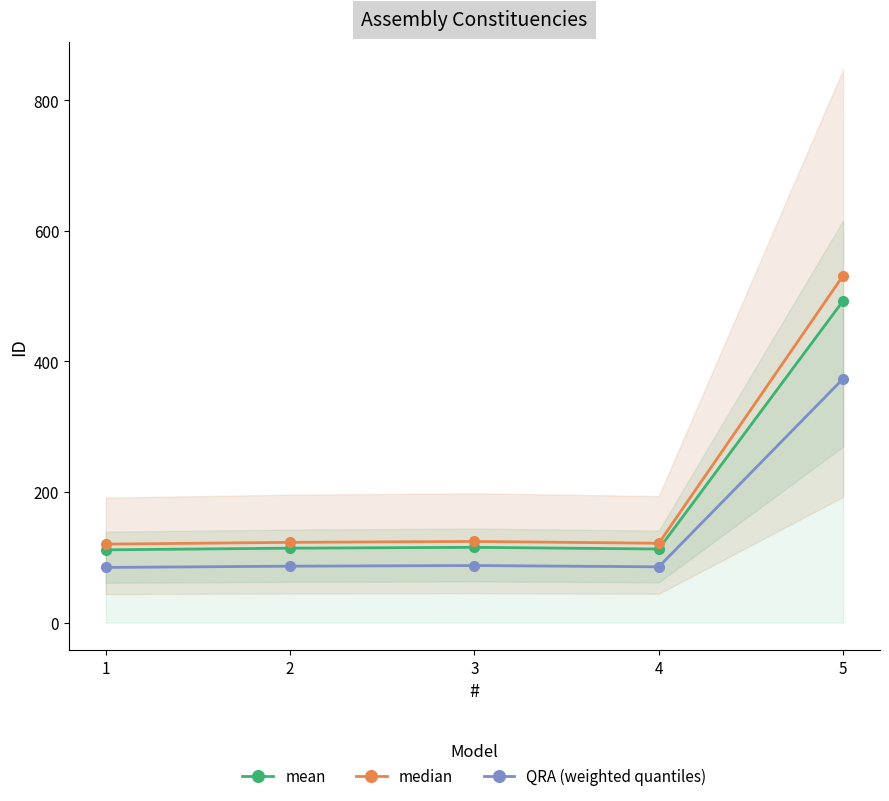

Which series has the largest total across all categories?

median